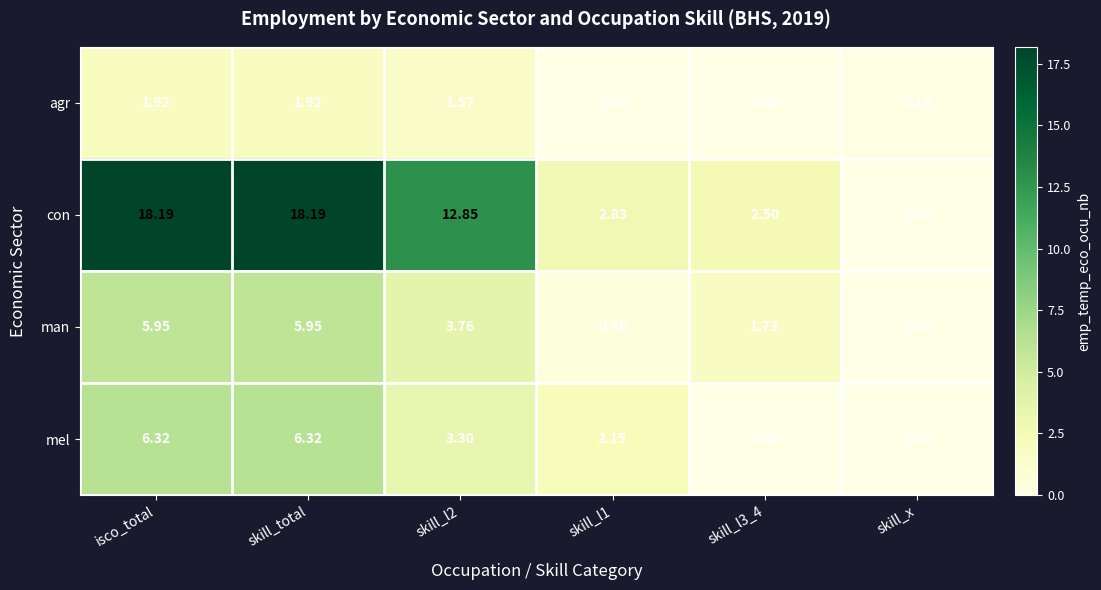

What is the total value across all series at skill_l2?

21.5